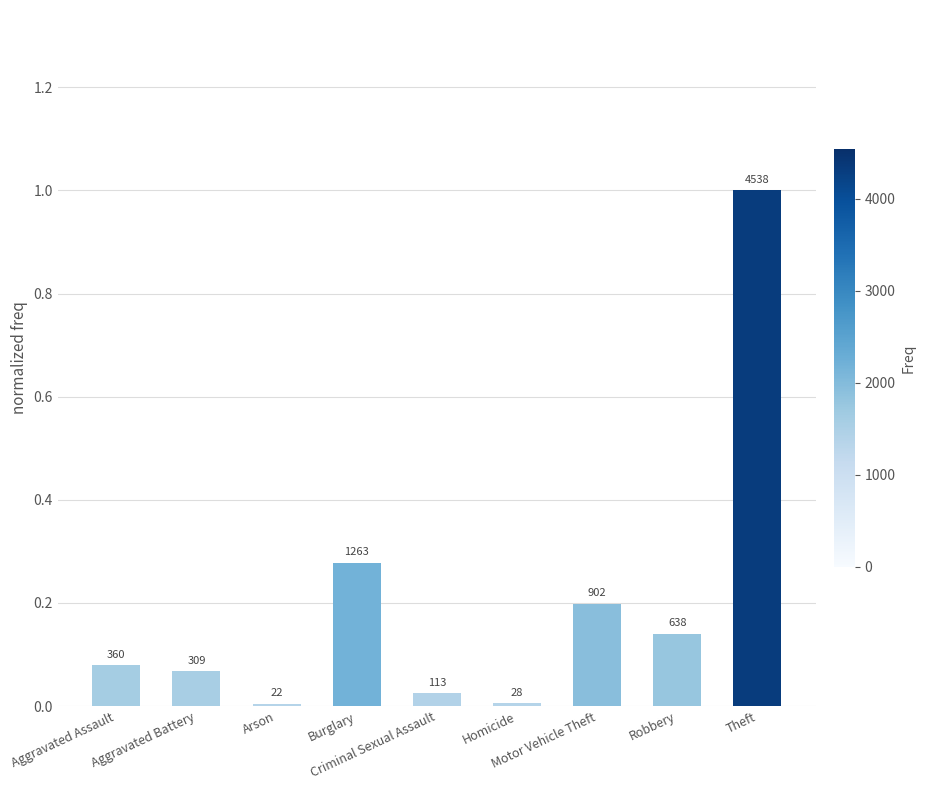

Are the bars horizontal?

No